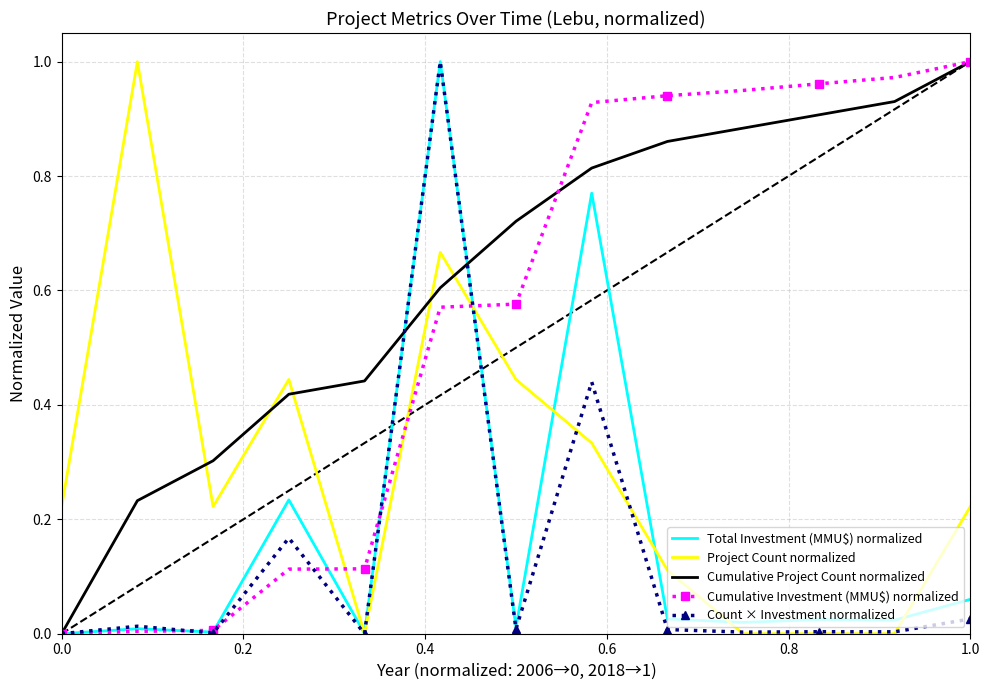

Which series has the largest total across all categories?

Cumulative Project Count normalized